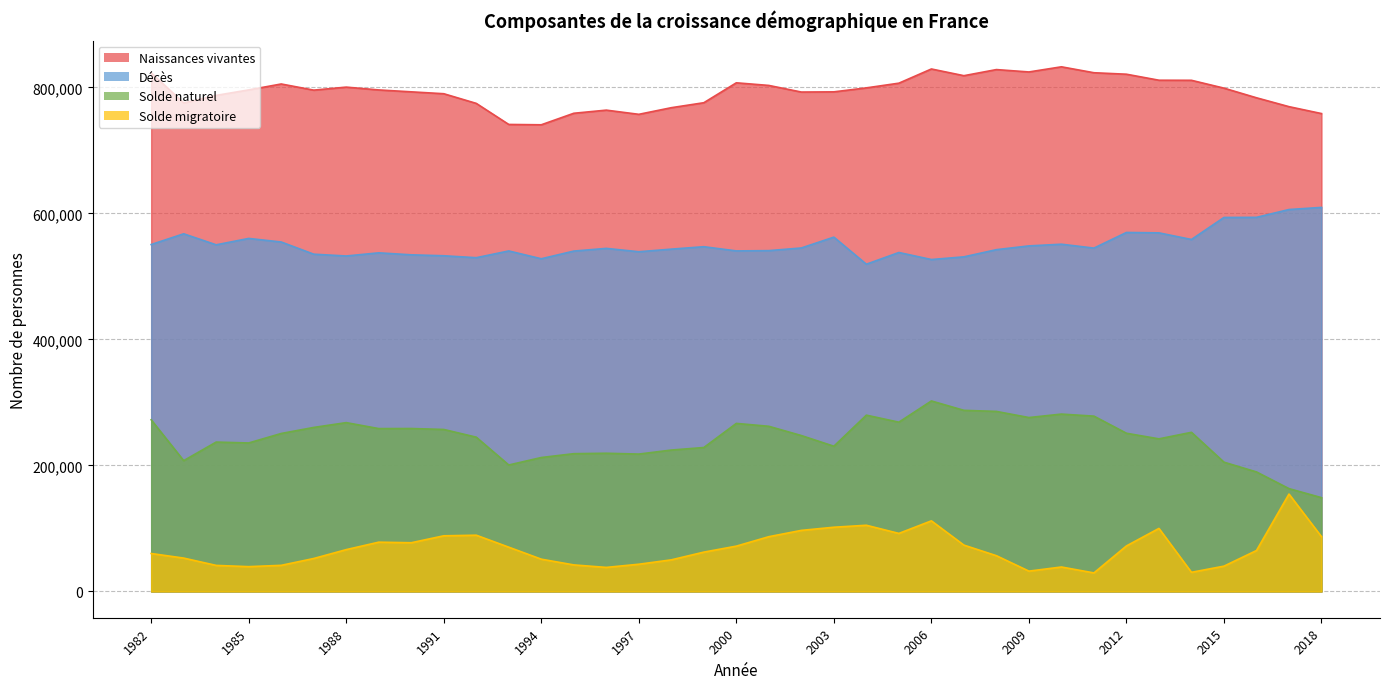

The value of Solde naturel at 1988 is 268033. True or false?

True